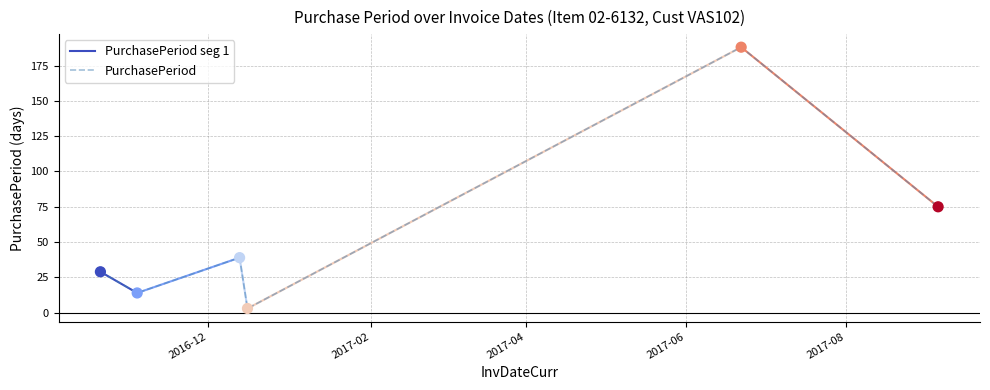

What is the ratio of the value at 2016-12-13 to the value at 2016-12-16?

13.0